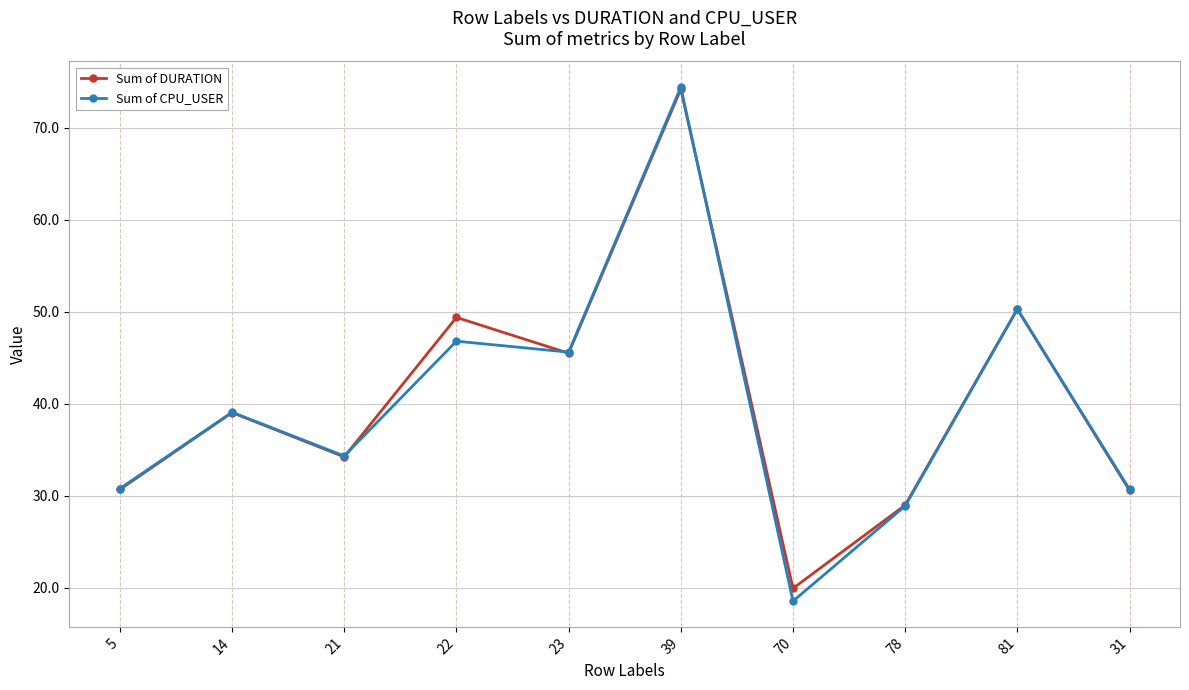

Is the value of Sum of CPU_USER at 31 greater than the value of Sum of DURATION at 78?

Yes